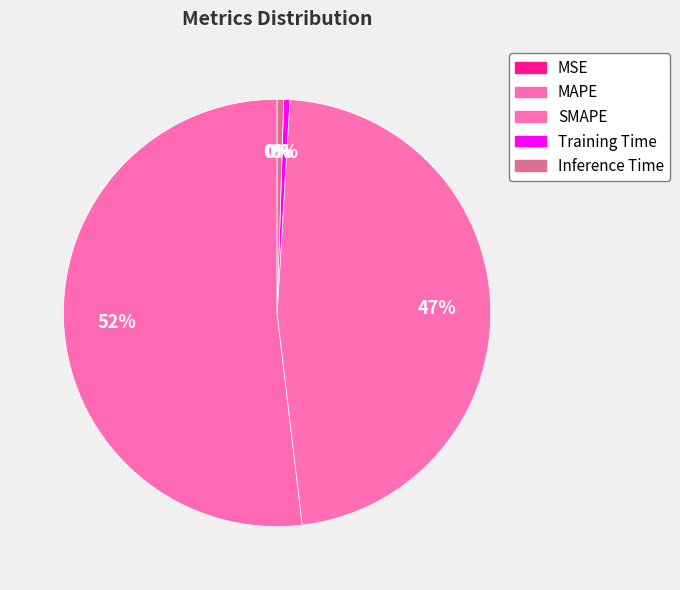

How many slices are in this pie chart?

5